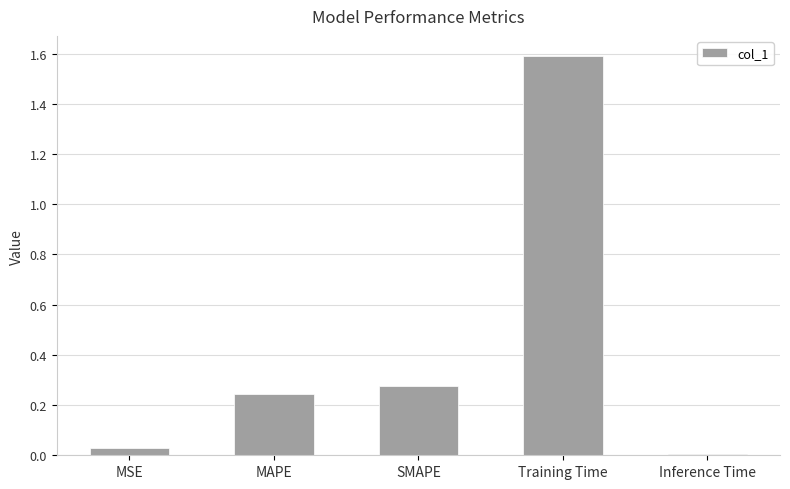

List the labels in order of value, smallest first.

Inference Time, MSE, MAPE, SMAPE, Training Time